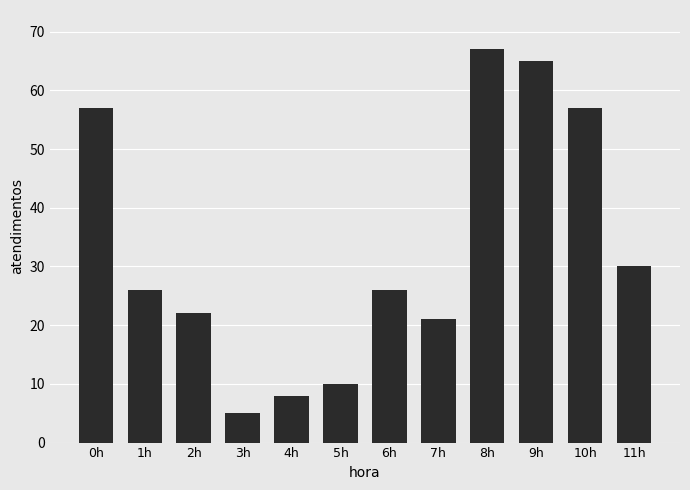

Is it true that the value at 10h is 18?

False